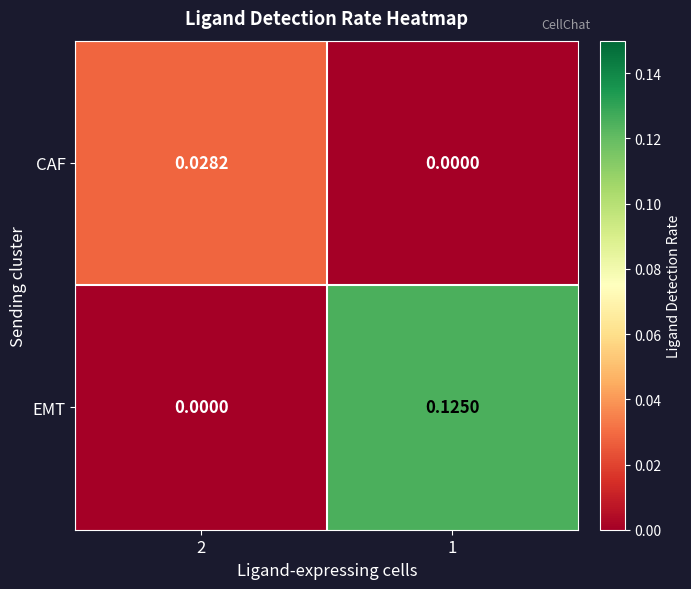

Which series has the largest range (max minus min)?

EMT